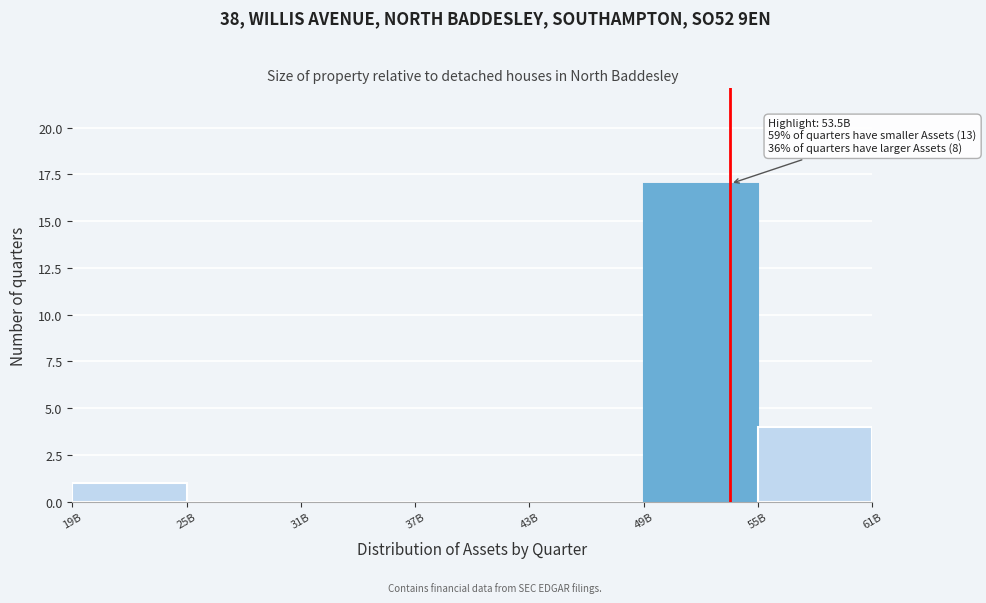

Reading right to left, extract all data points from this chart.

55B=4	49B=17	43B=0	37B=0	31B=0	25B=0	19B=1